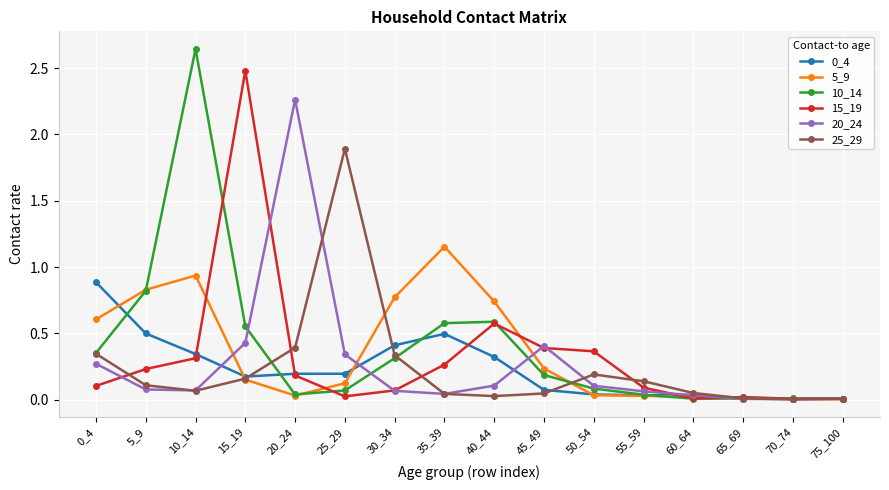

Which category has the highest value in the 10_14 series?

10_14